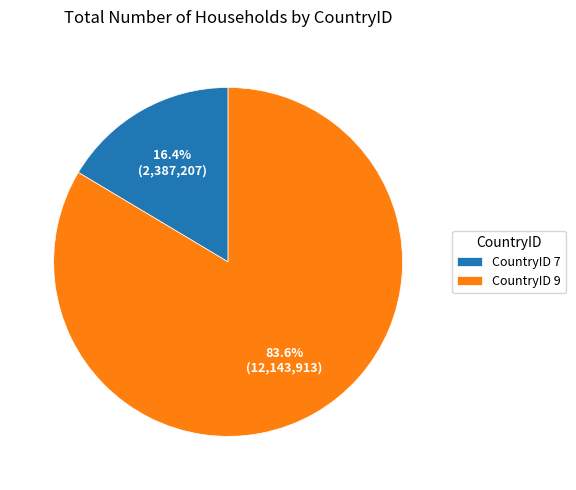

Is there a majority slice in this chart?

Yes